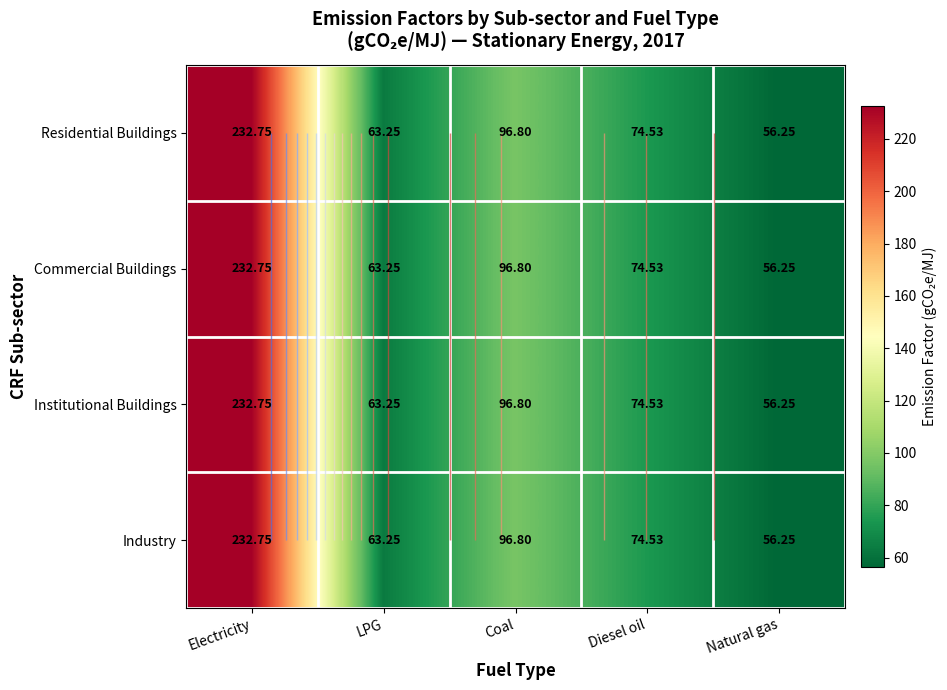

What is the difference between the second highest and second lowest values in the Residential Buildings series?

33.5